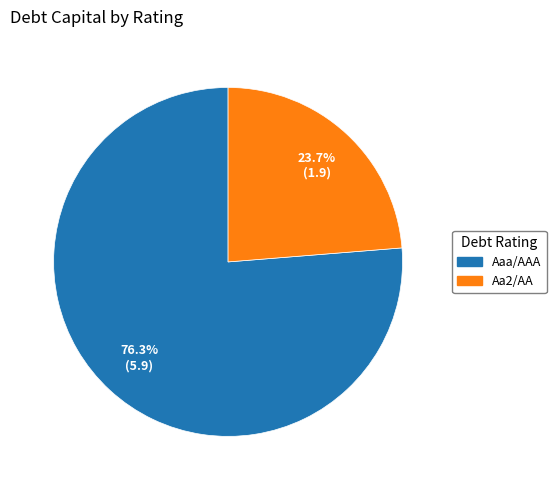

Is there any slice that represents more than half of the pie?

Yes